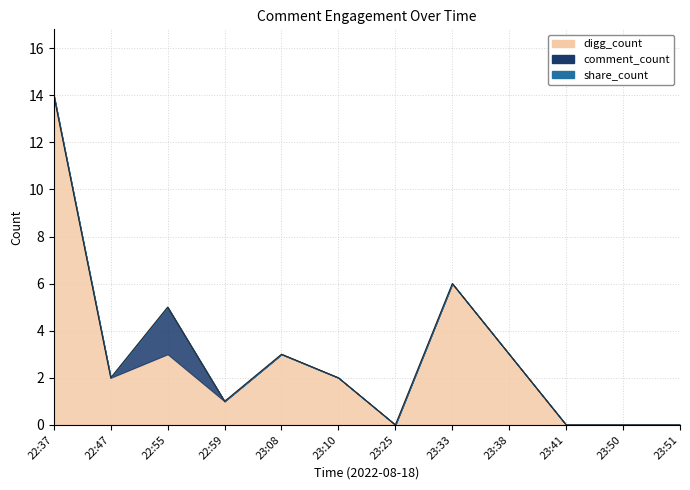

Does the chart have visible grid lines?

Yes